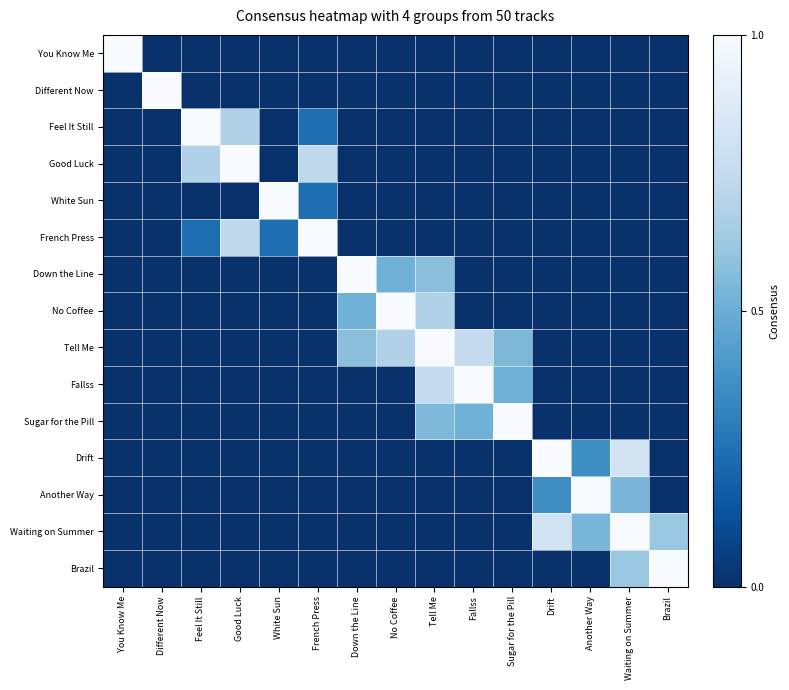

At how many categories does at least one series exceed 0?

15